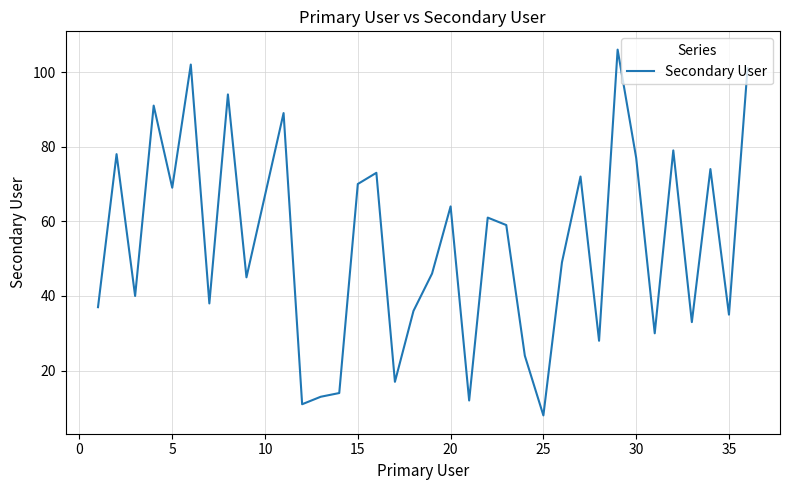

What is the smallest value displayed?

8